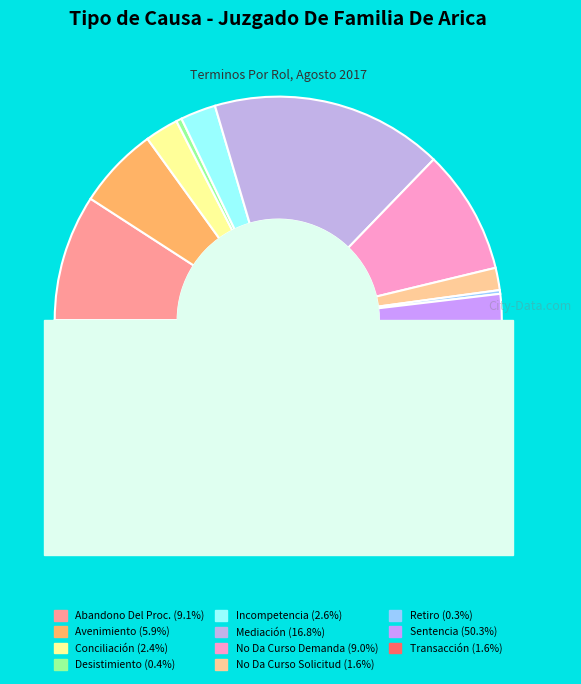

To the nearest percent, what portion does No Da Curso A La Demanda represent?

9%